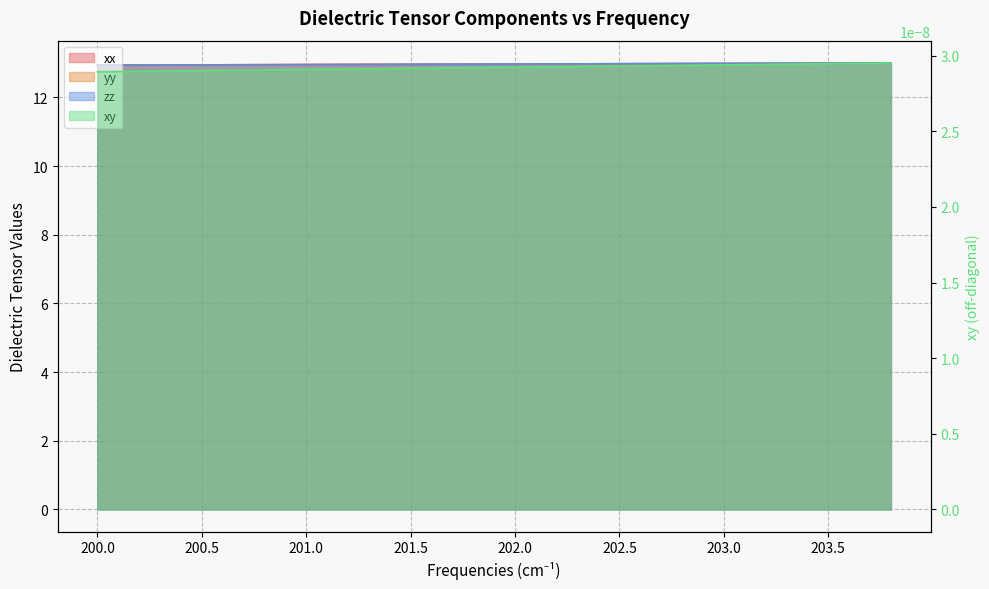

True or false: xx and zz intersect in this chart.

False